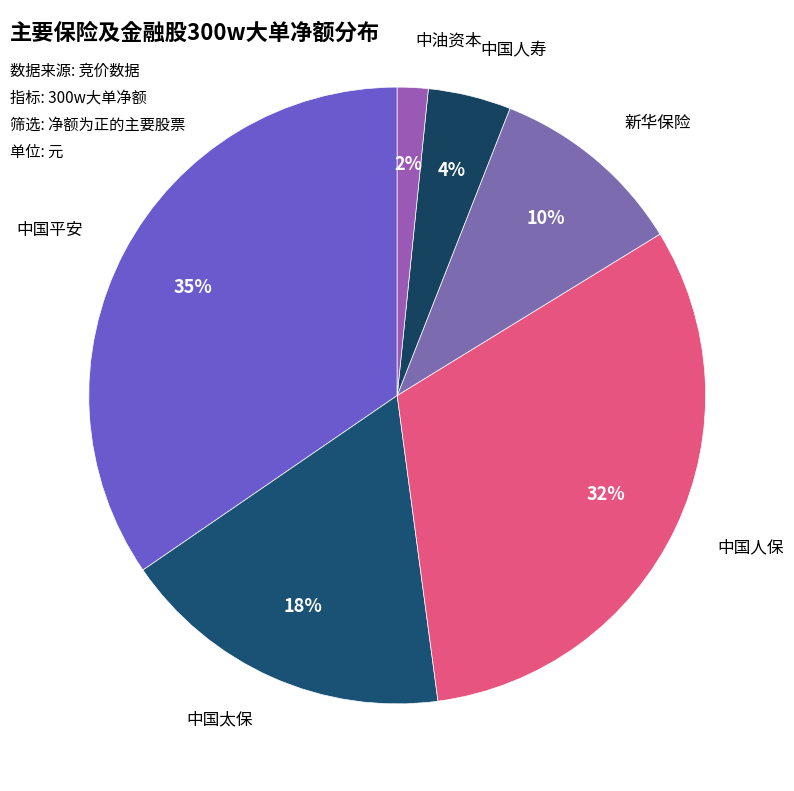

To the nearest percent, what percentage of the pie is 中国太保?

18%